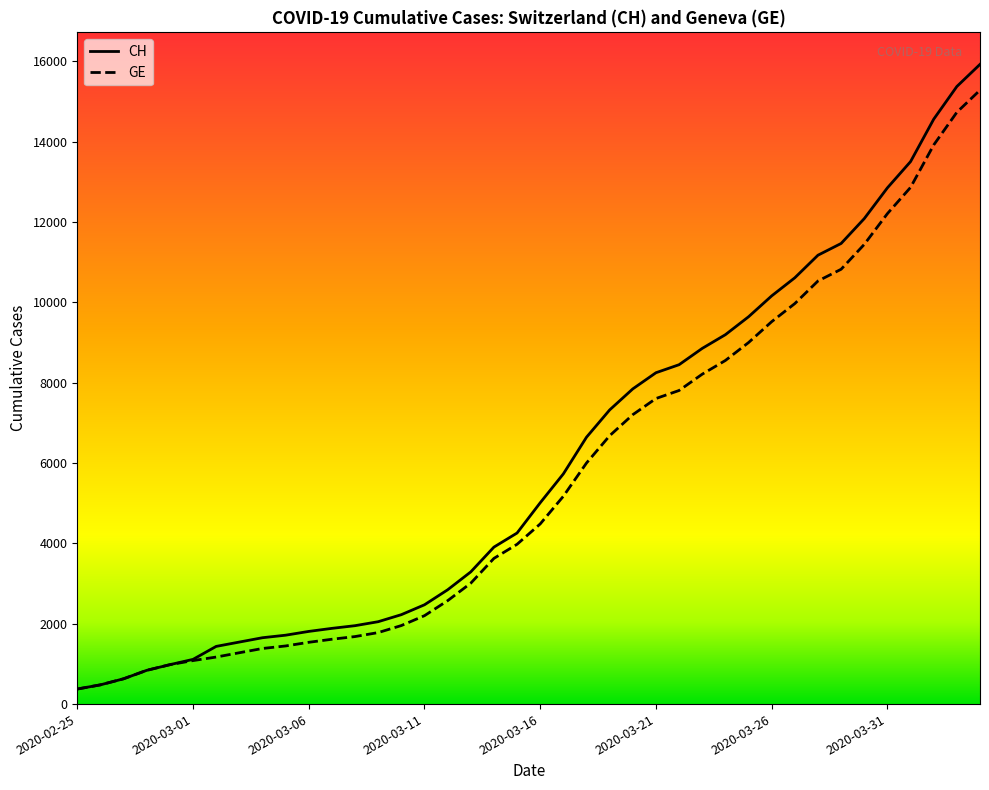

Which series has the largest range (max minus min)?

CH